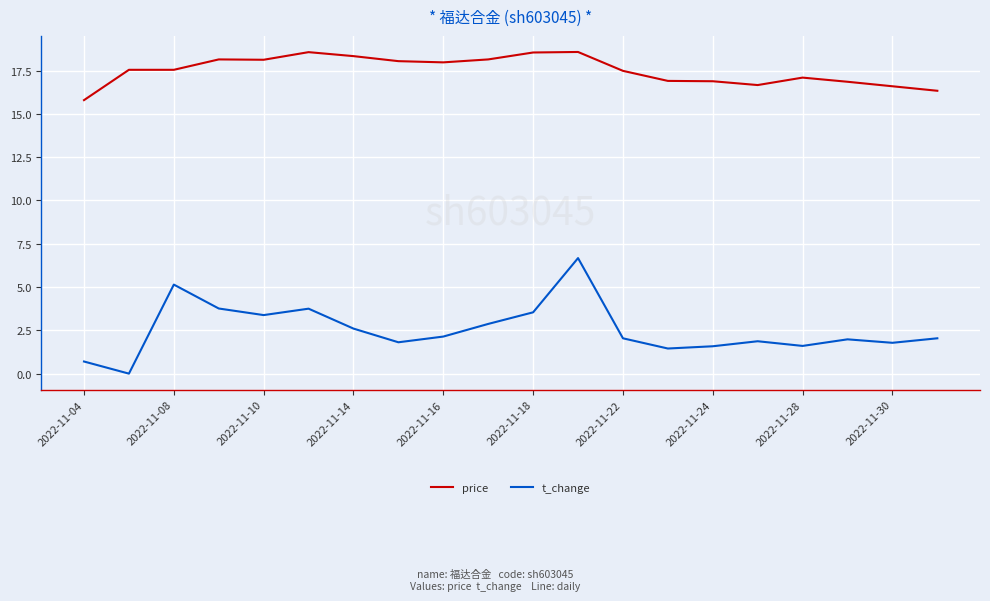

Rank the series by their maximum value, from lowest to highest.

t_change, price